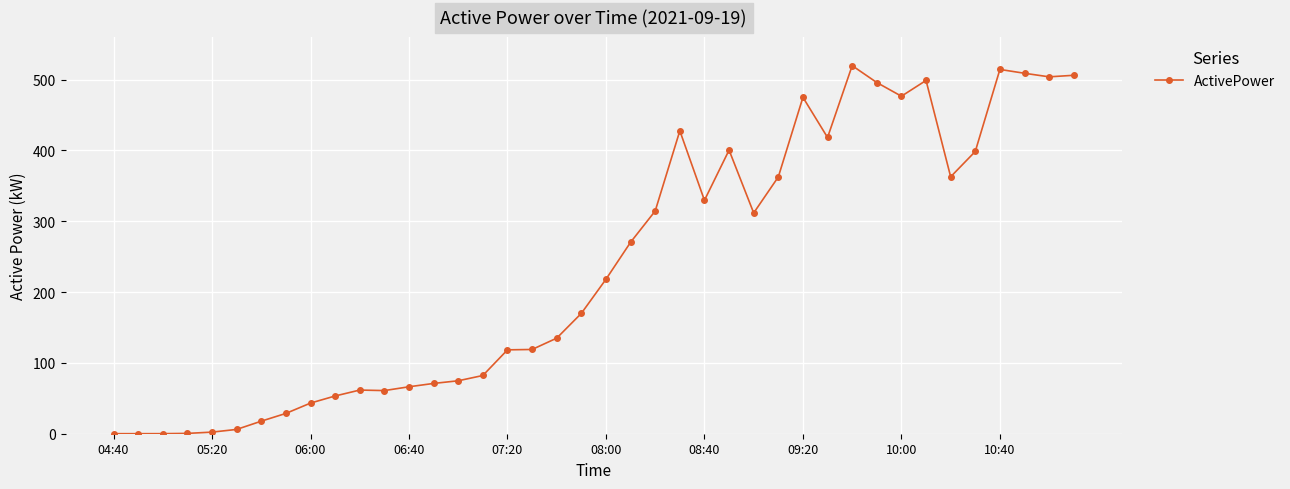

How many data points are less than 218?

20